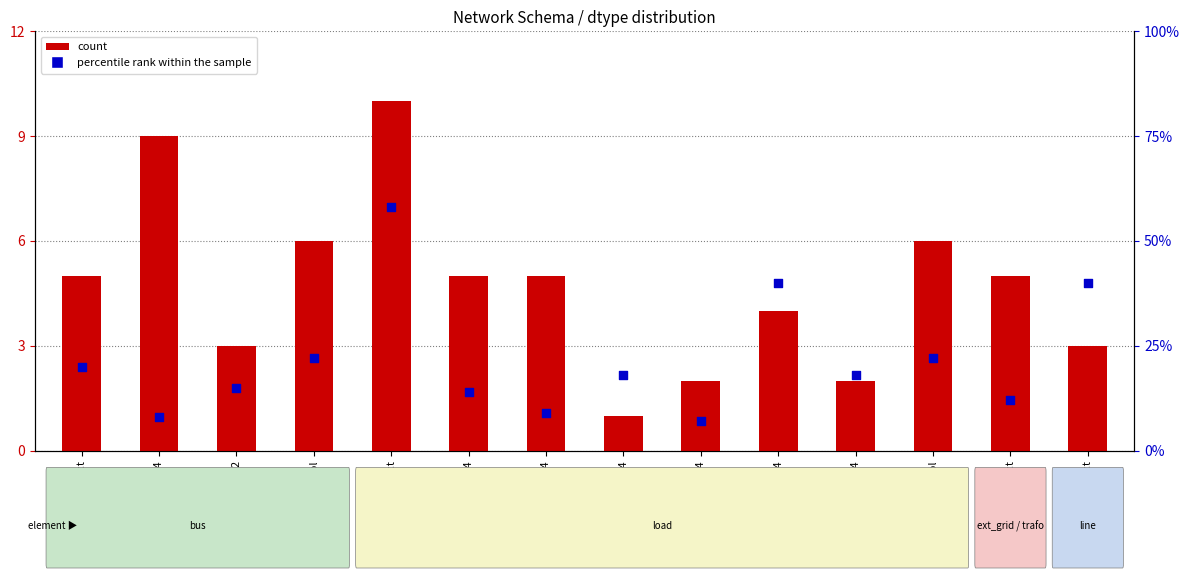

Which series has the largest Y range (max minus min)?

percentile rank within the sample